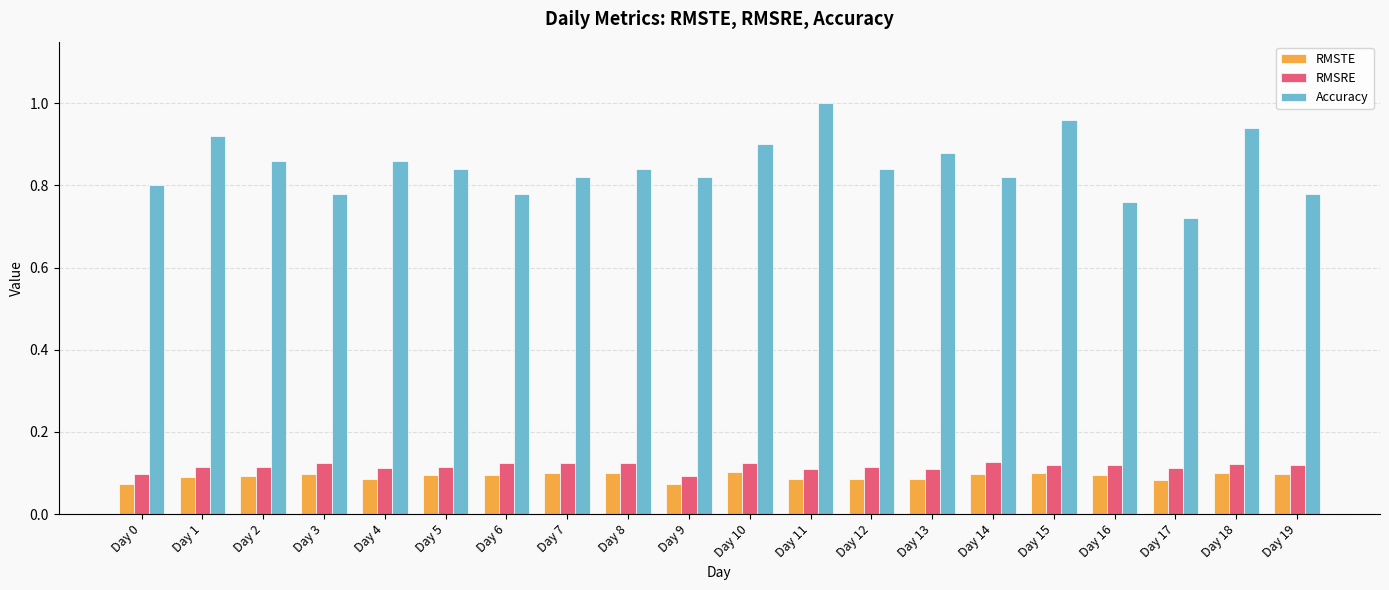

Rank the series at Day 6 from highest to lowest value.

Accuracy, RMSRE, RMSTE